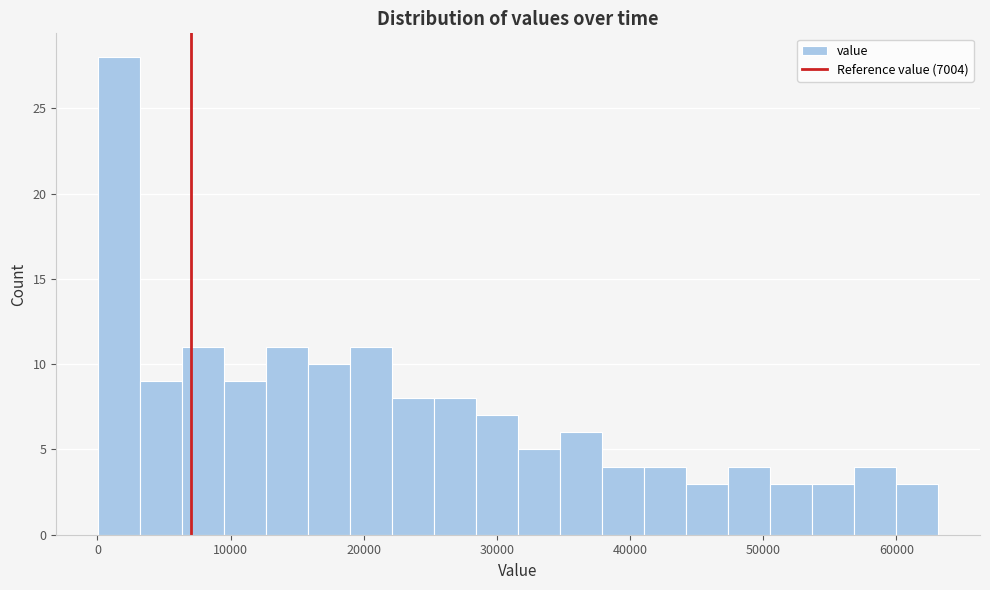

Around what value on the x-axis is the tallest bar? Give the approximate position of its centre, as read against the axis.

2000